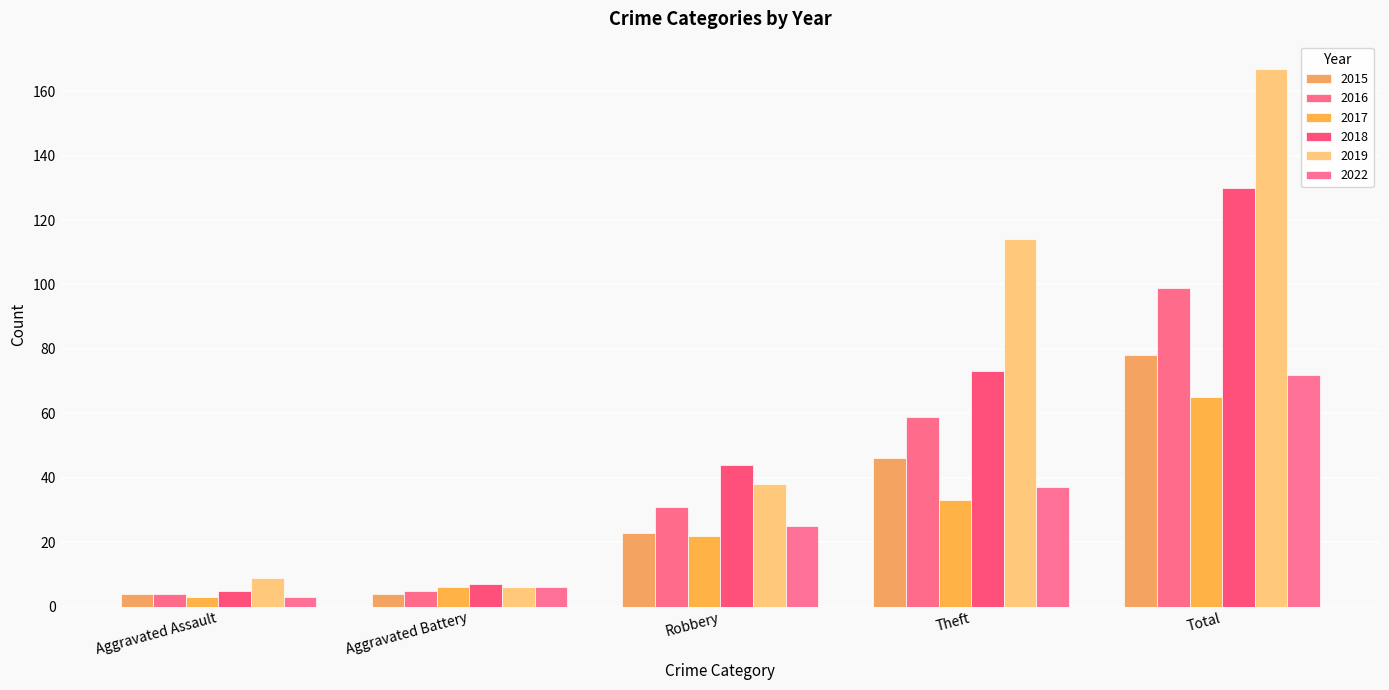

How many values in the 2017 series are below 22?

2